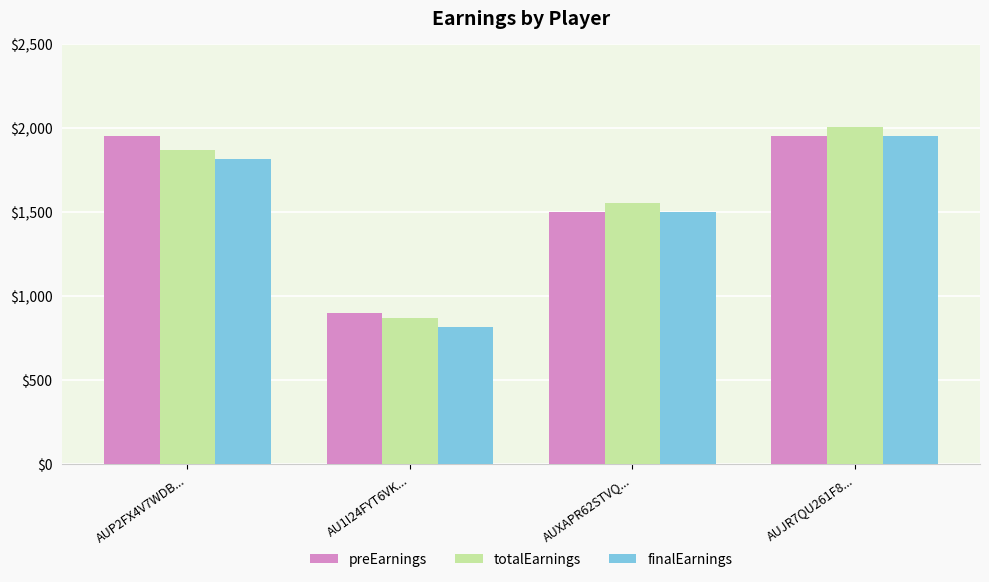

Are the bars grouped side by side (vs. stacked)?

Yes